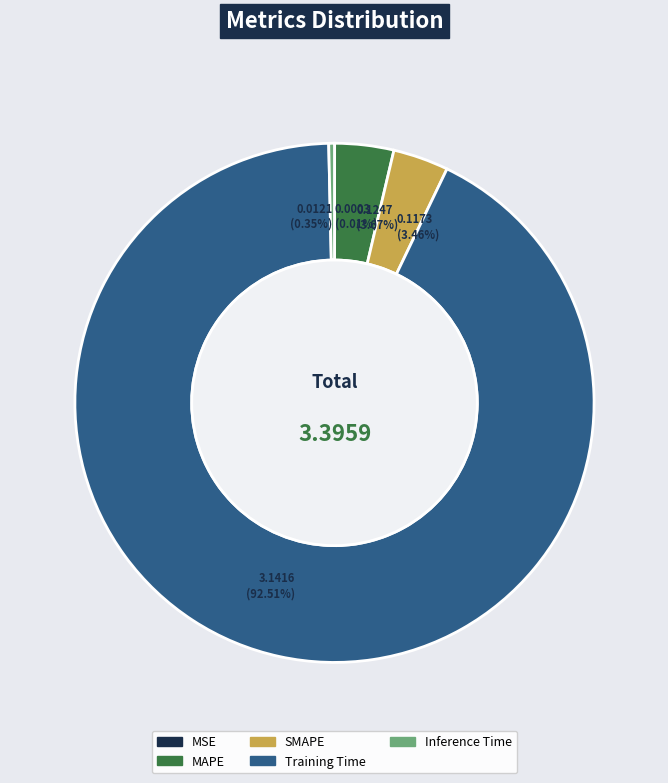

Combined, do Inference Time and Training Time account for over 50%?

Yes